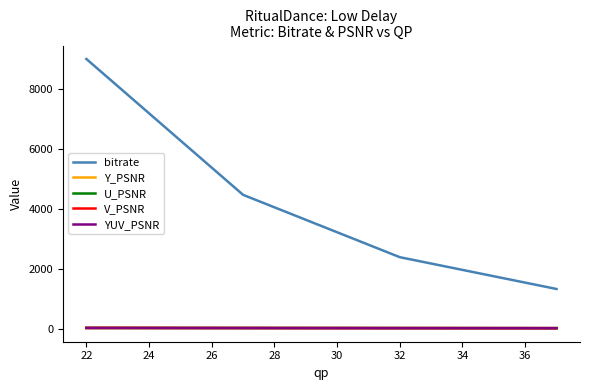

What is the greatest value displayed?

9017.3